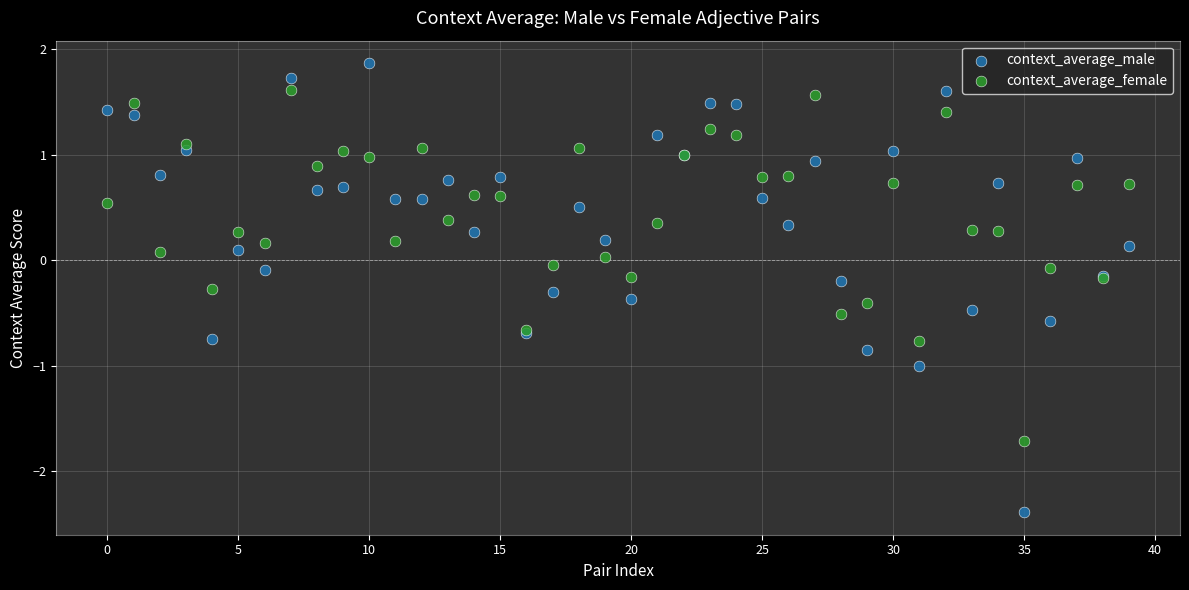

Which series has the widest spread of Y values?

context_average_male